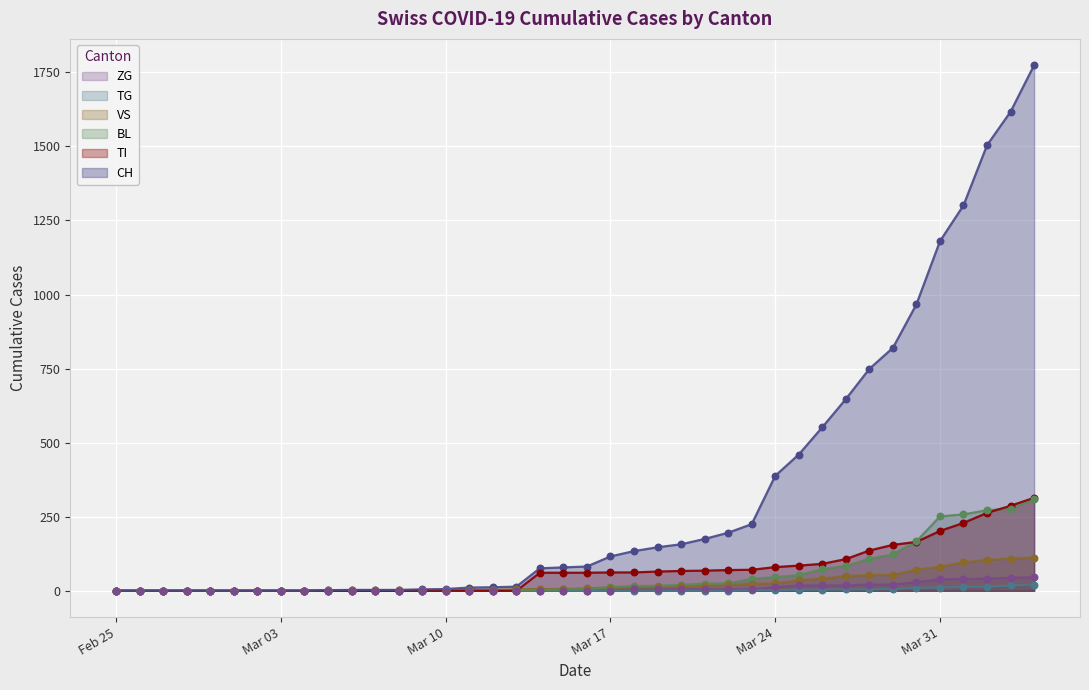

Which series has the largest total across all categories?

CH